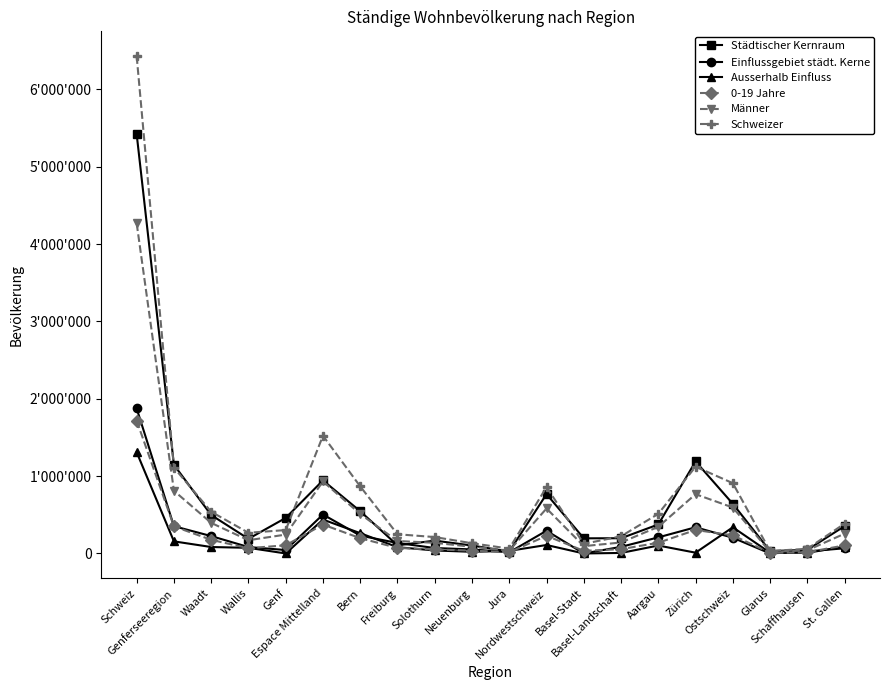

Is this an area chart (filled region under the line)?

No